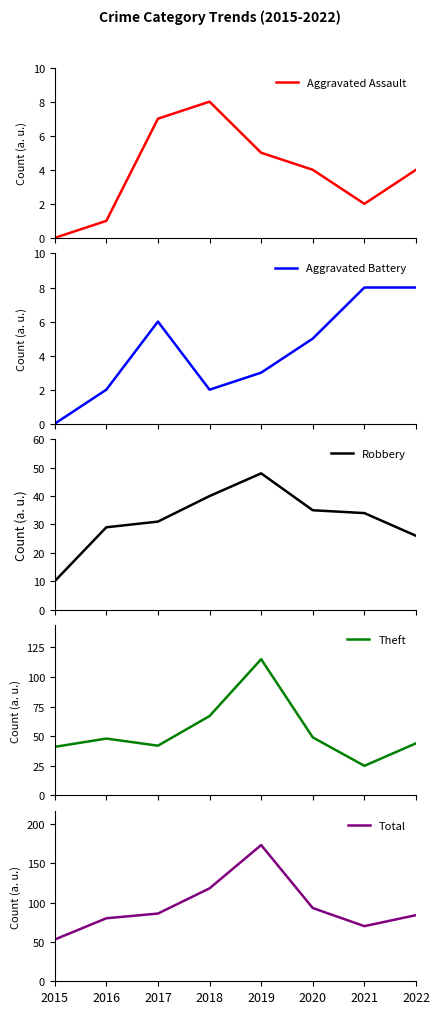

What are all the series names shown in the legend?

Aggravated Assault, Aggravated Battery, Robbery, Theft, Total